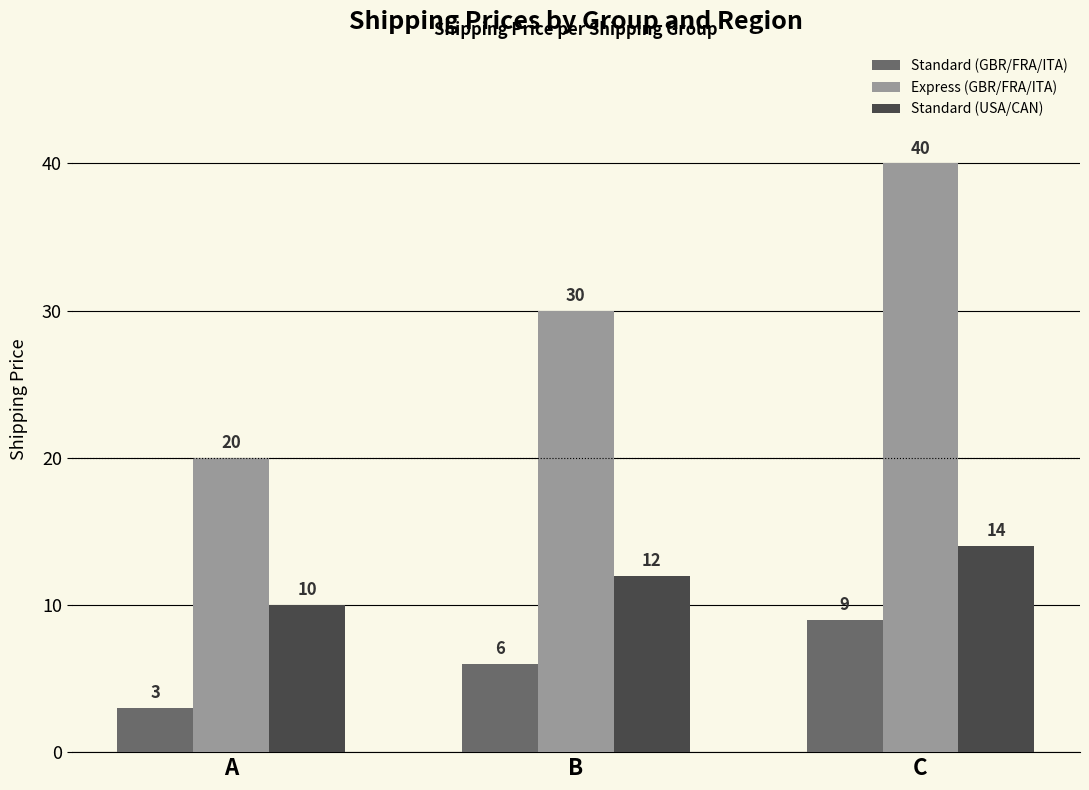

What is the value of the Standard (USA/CAN) bar at the 1st from the left?

10